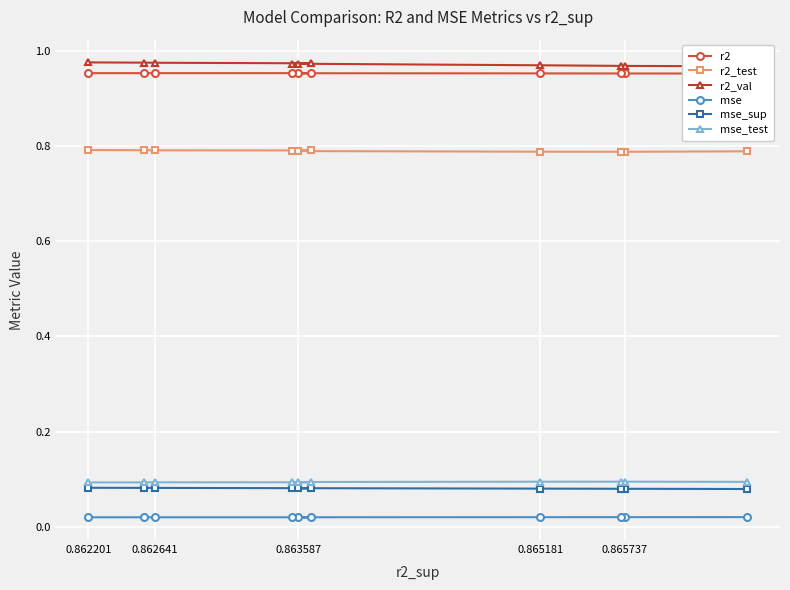

True or false: r2_test has a value of 0.8 at 0.862201.

True